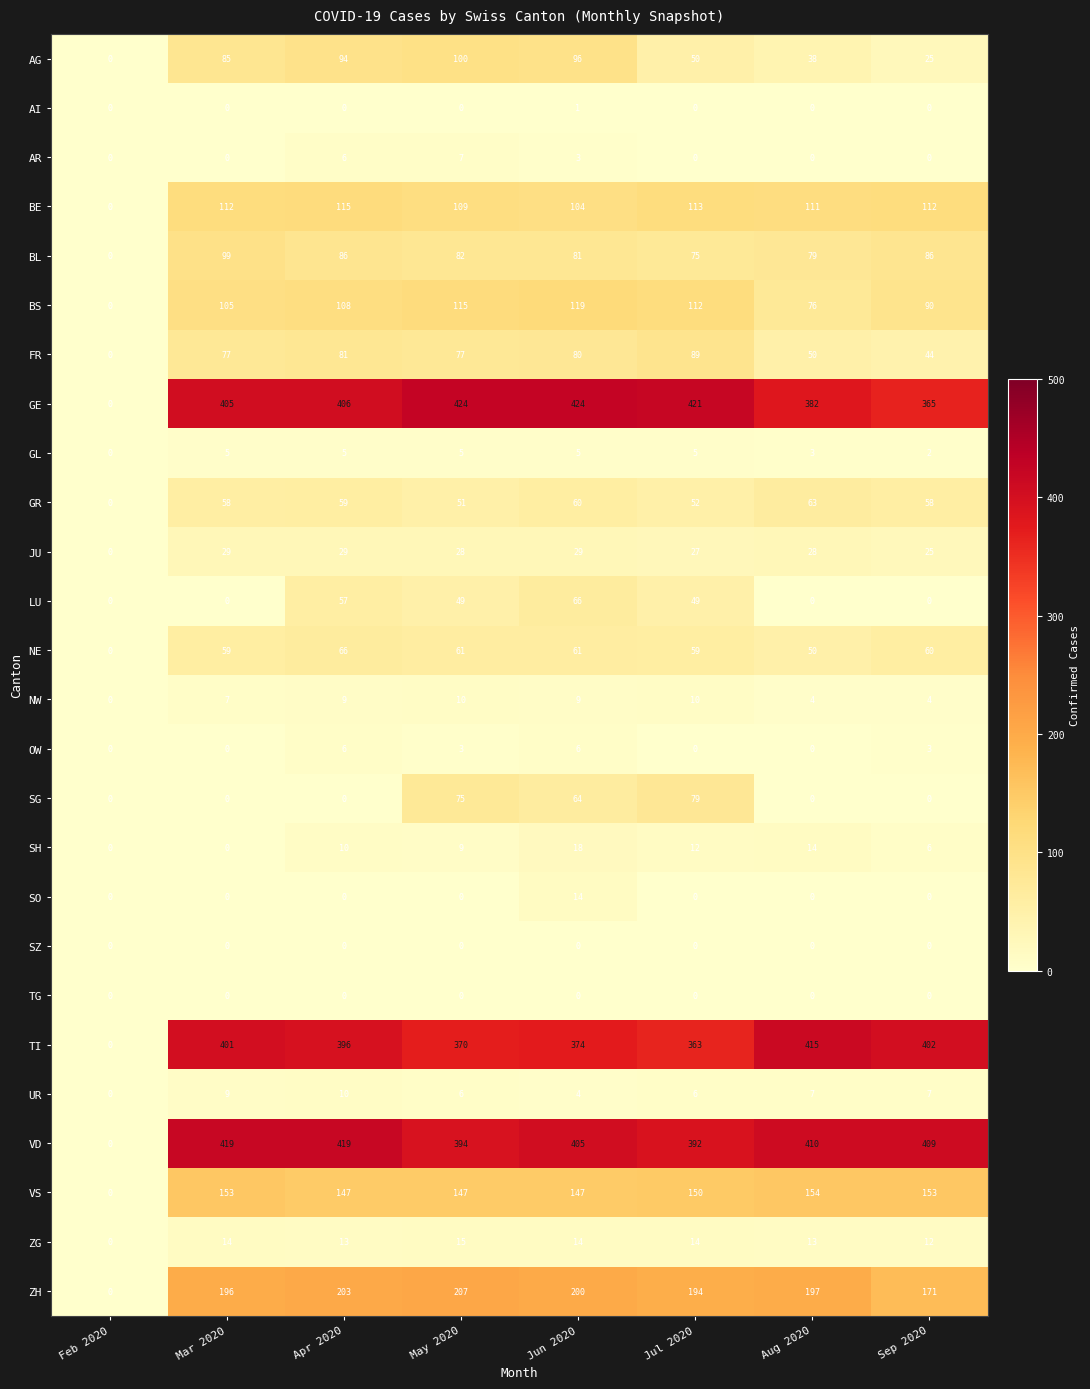

The value of ZH at Sep 2020 is 171. True or false?

True